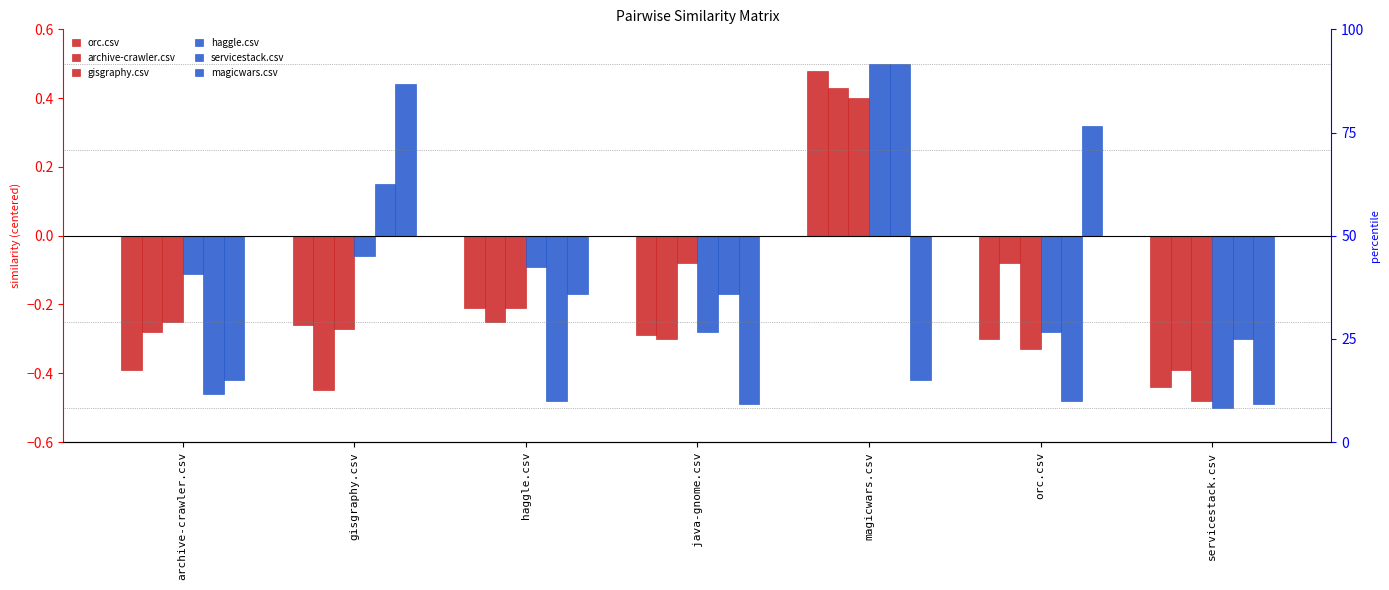

What is the greatest value displayed?

0.5